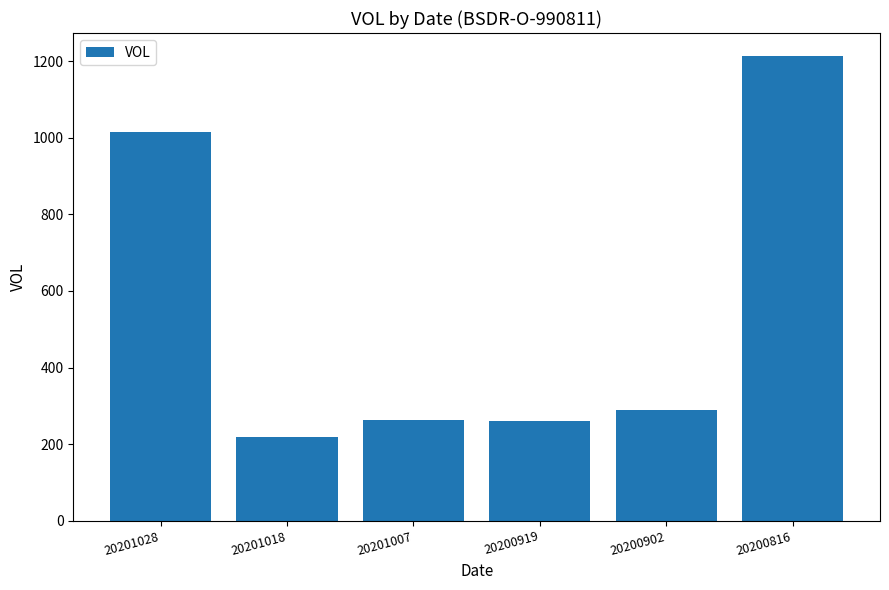

Which label corresponds to the largest value in the chart?

20200816